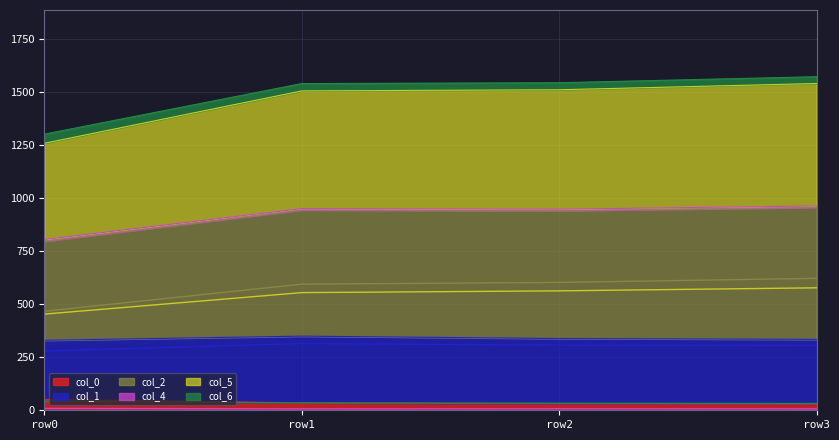

True or false: col_0 has more than 2 points higher than both neighbors.

False